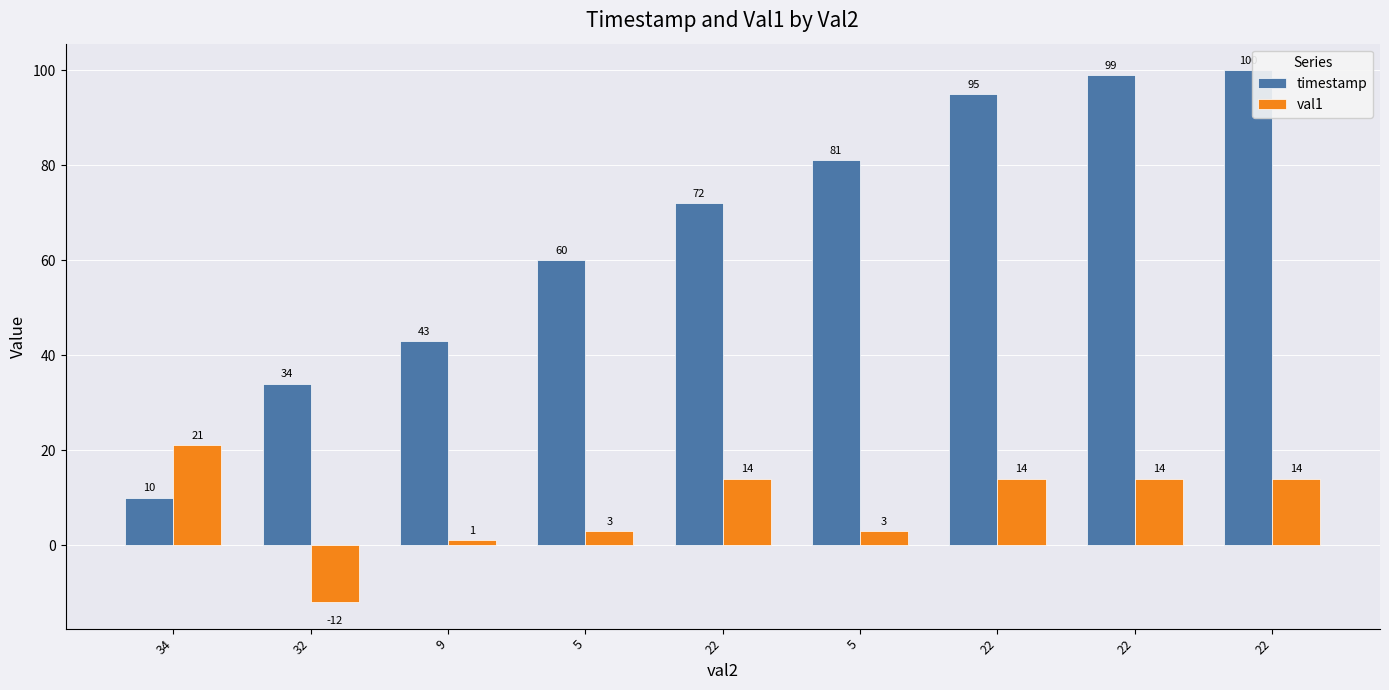

What is the value of the timestamp bar at the 1st from the left?

10